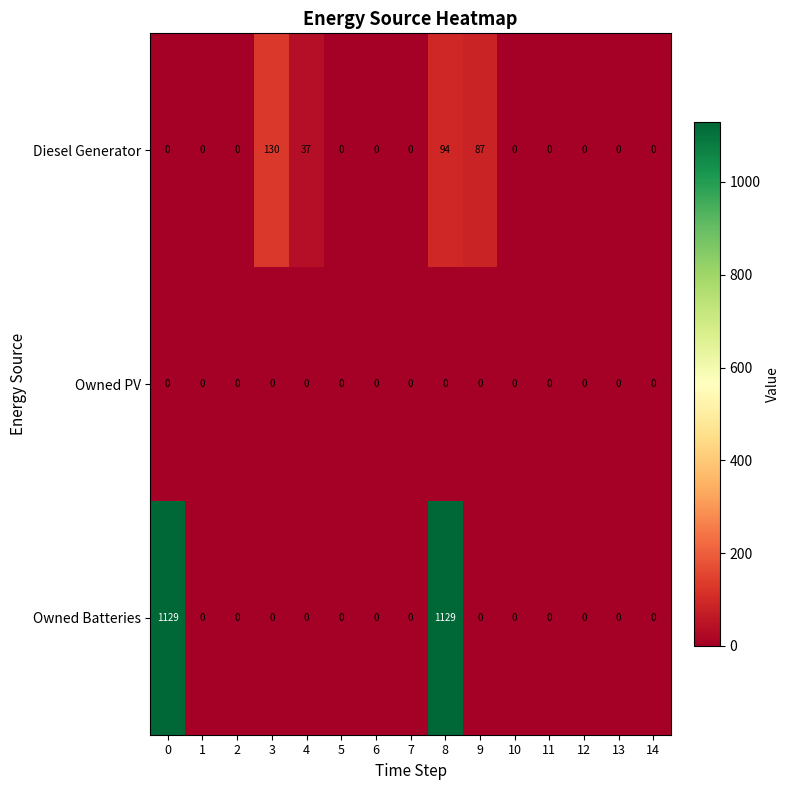

At which category is the sum across all series the highest?

8